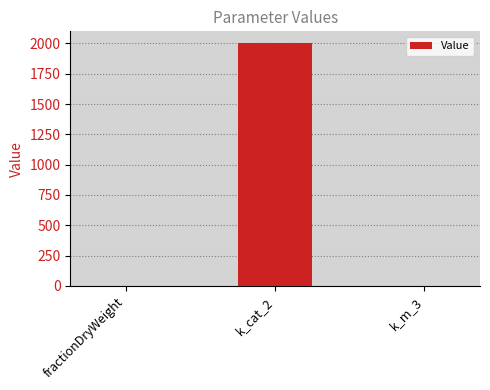

What is the sum of all values?

2000.3